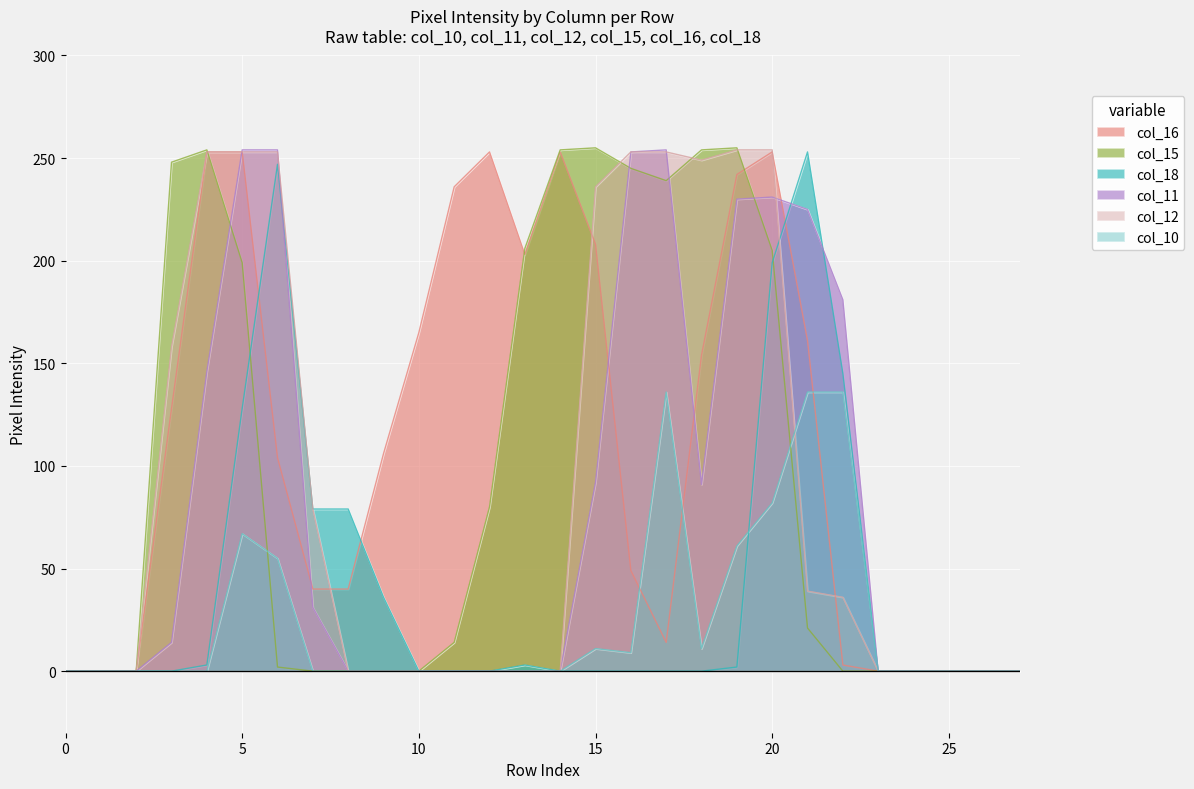

Which has a higher value, 9 or 2?

9